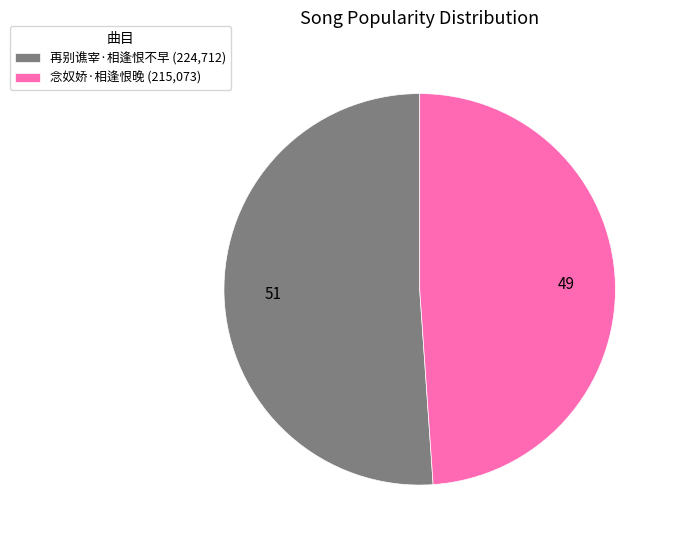

True or false: 再别谯宰·相逢恨不早 accounts for 44% of the total.

False